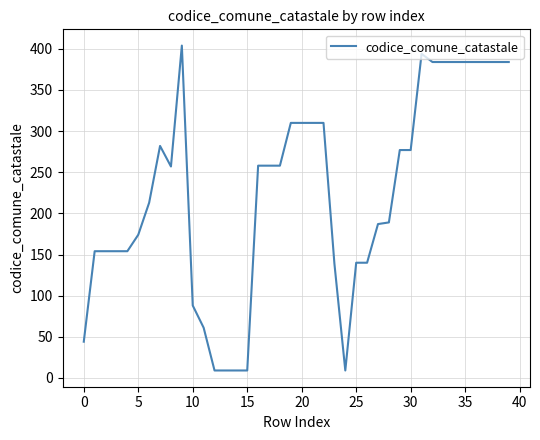

What is the minimum value shown in the chart?

9